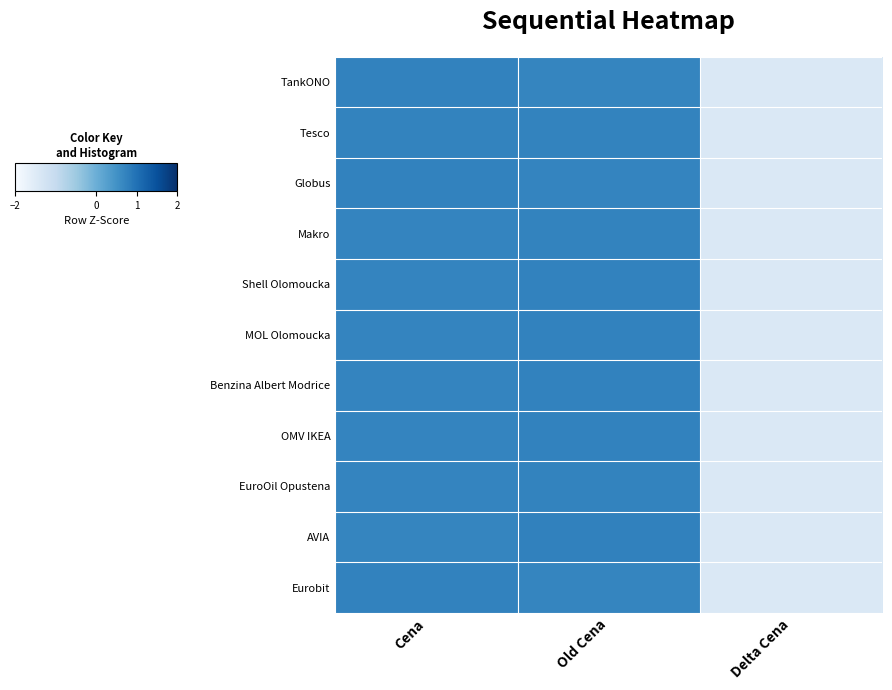

At how many categories does at least one series exceed 0?

2